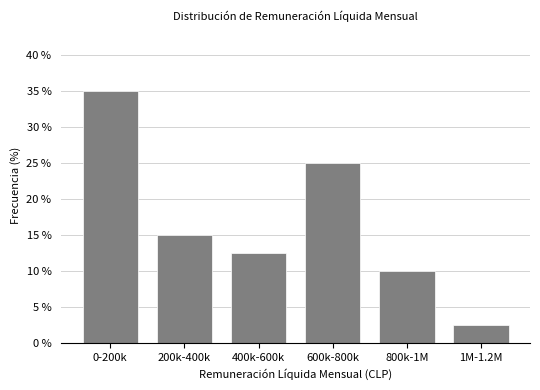

Reading left to right, transcribe all the data shown in this chart.

0-200k=35.0	200k-400k=15.0	400k-600k=12.5	600k-800k=25.0	800k-1M=10.0	1M-1.2M=2.5